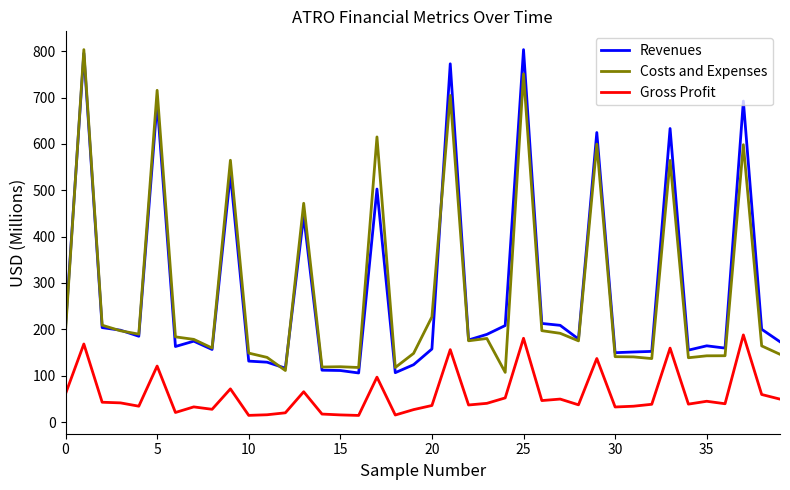

True or false: Gross Profit and Revenues intersect in this chart.

False